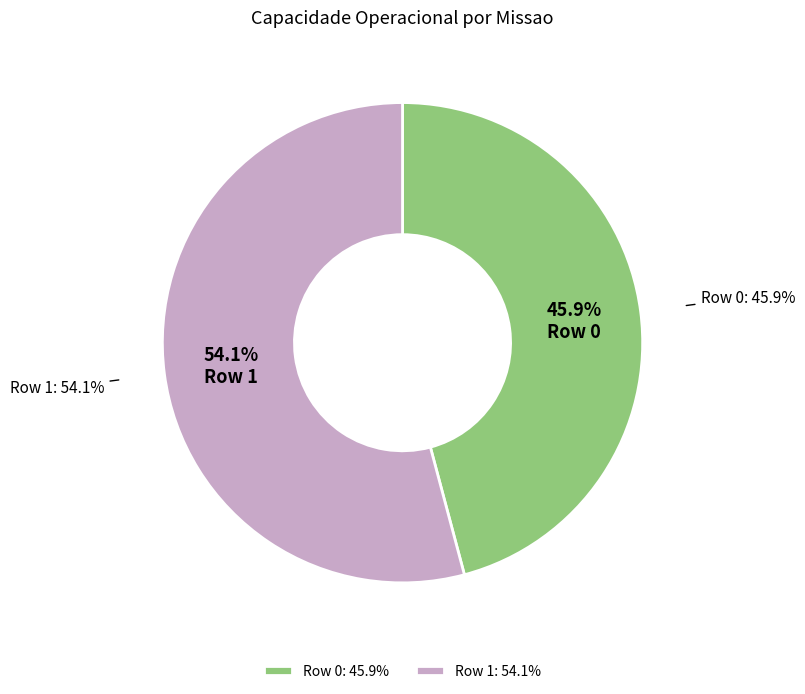

Combined, do Row 0 and Row 1 account for over 50%?

Yes